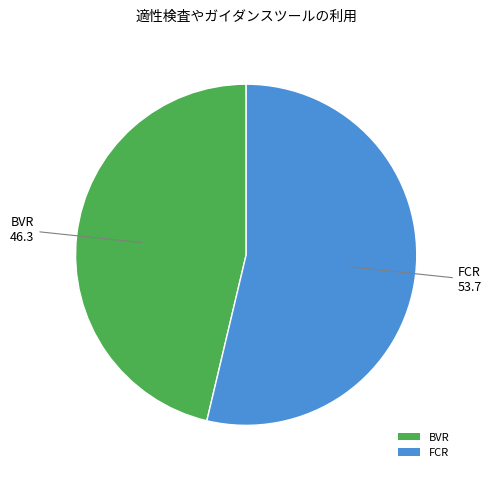

Does any single category account for the majority?

Yes